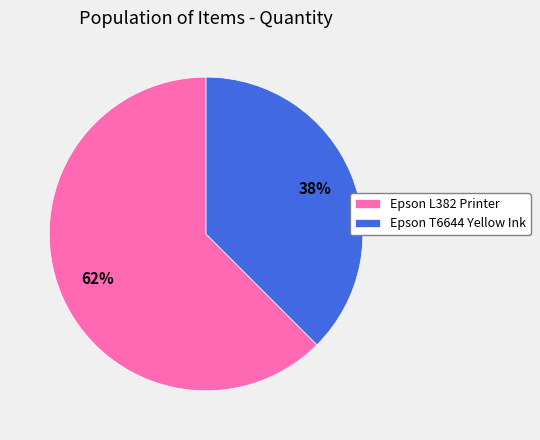

The Epson T6644 Yellow Ink slice represents 38% of the pie. True or false?

True